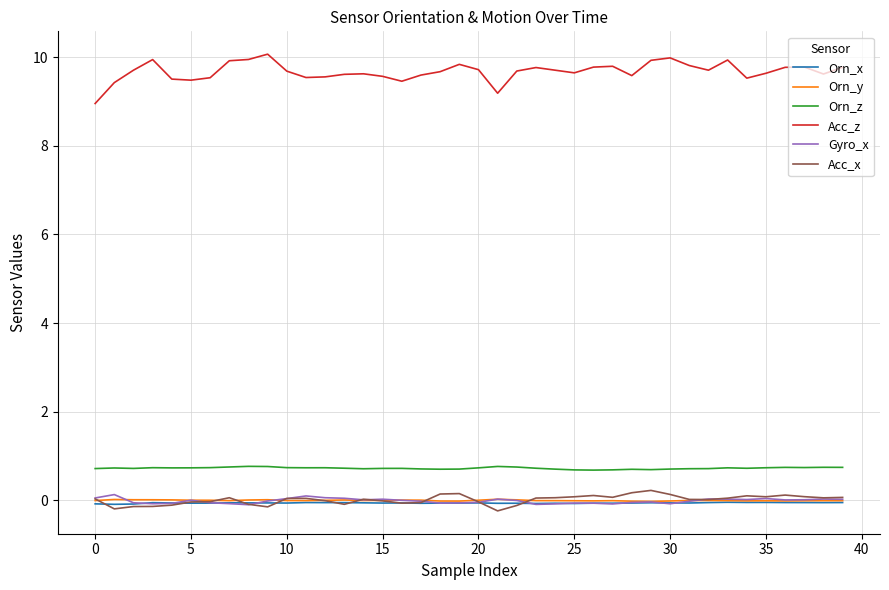

What is the lowest value of the Acc_z series?

9.0